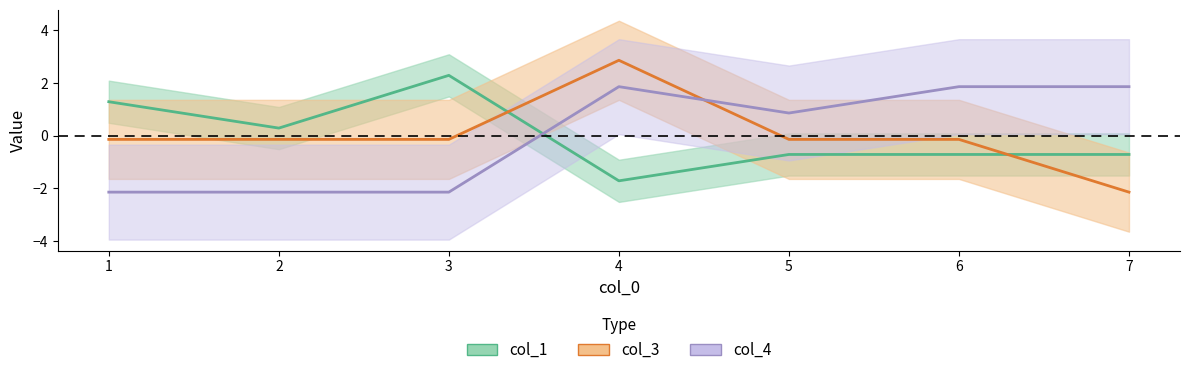

The value of col_1 at 1 is 2.3. True or false?

False